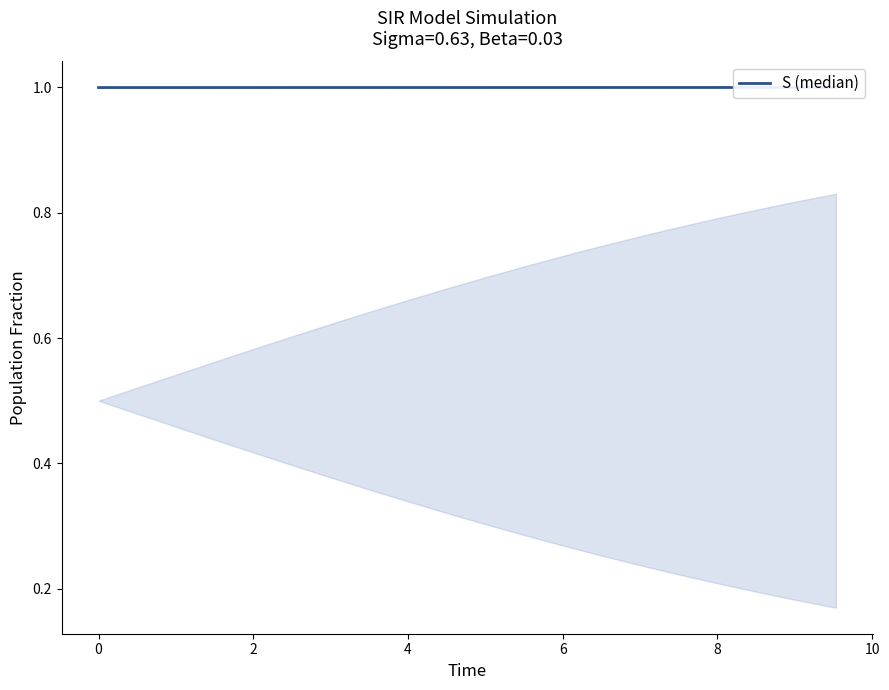

Count the number of categories in the chart.

20